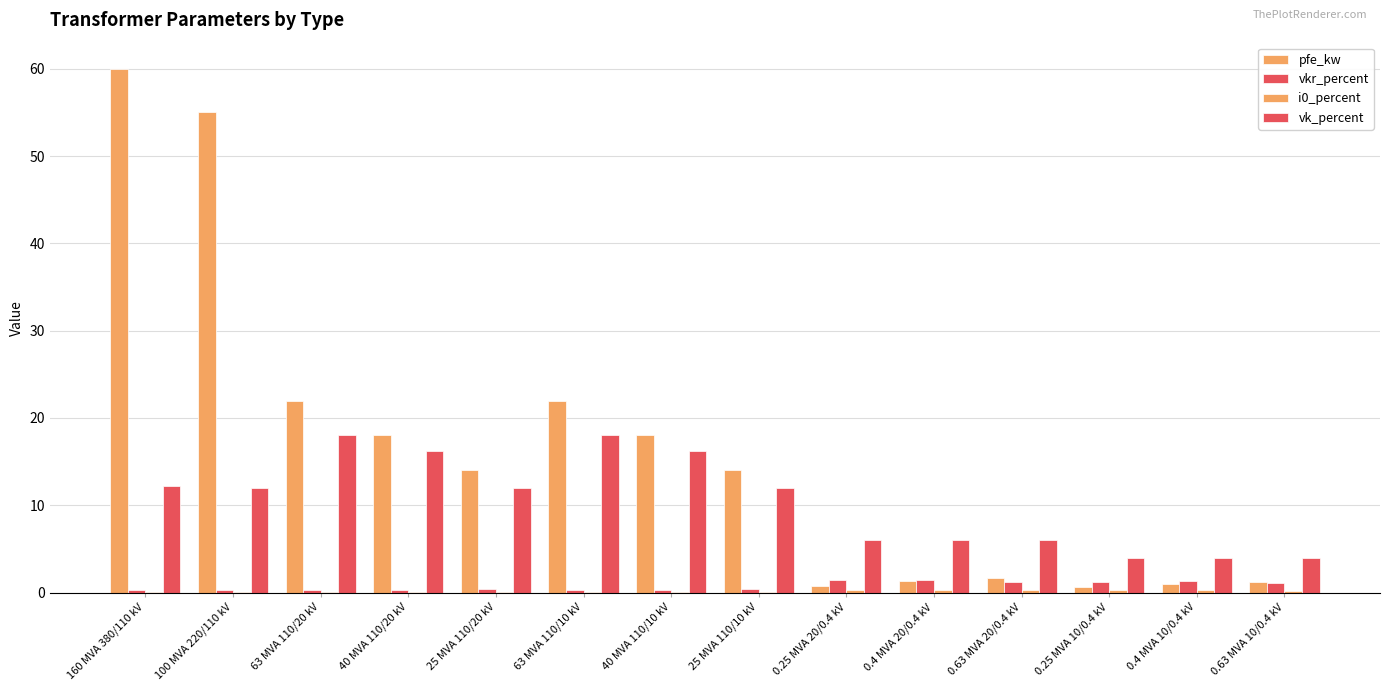

What is the total value across all series at 63 MVA 110/20 kV?

40.4